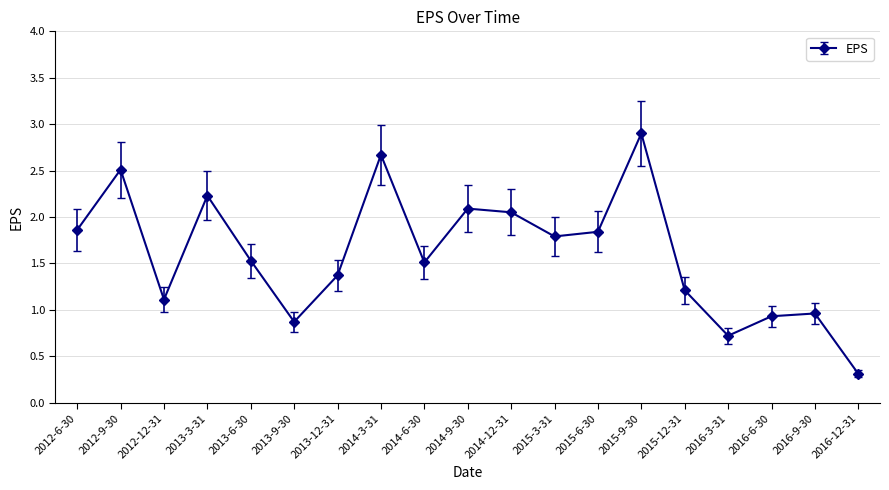

The value at 2013-12-31 is 0.6. True or false?

False